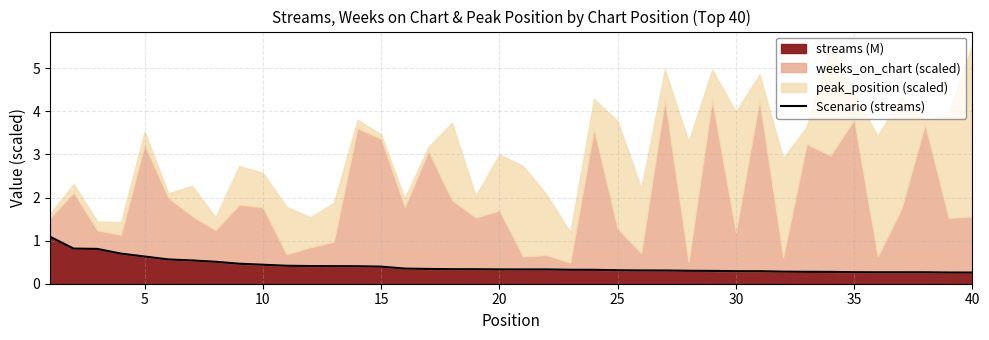

Reading right to left, extract all data points from this chart.

0.3	0.3	0.3	0.3	0.3	0.3	0.3	0.3	0.3	0.3	0.3	0.3	0.3	0.3	0.3	0.3	0.3	0.3	0.3	0.3	0.3	0.3	0.3	0.3	0.4	0.4	0.4	0.4	0.4	0.4	0.4	0.5	0.5	0.5	0.6	0.6	0.7	0.8	0.8	1.1